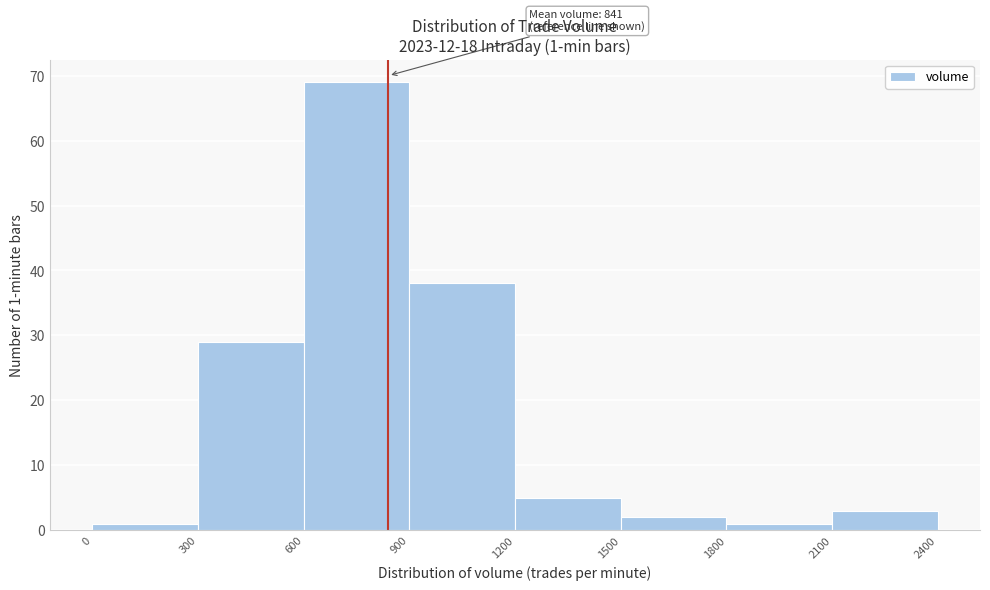

Which range on the x-axis has the tallest bar?

600 to 900